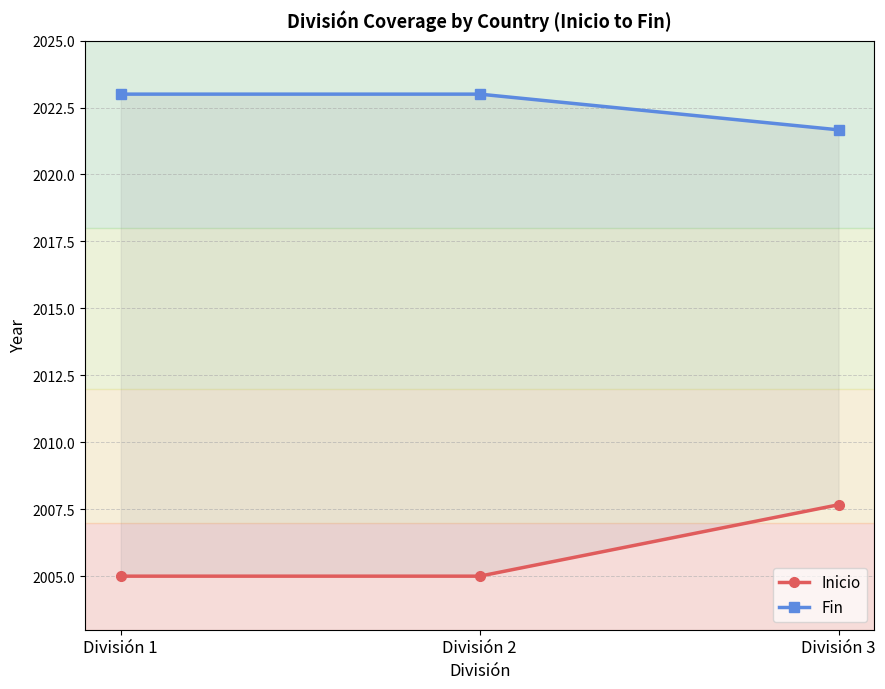

At which category is the sum across all series the highest?

División 3